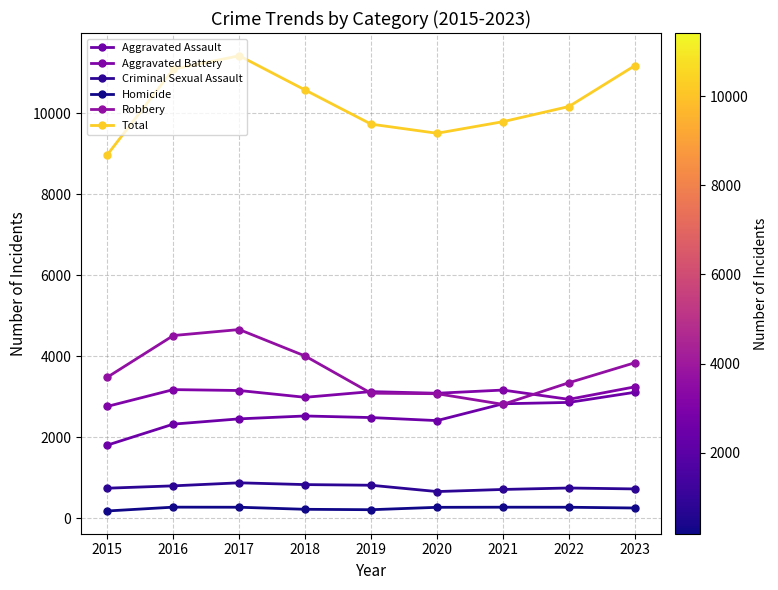

Is this an area chart (filled region under the line)?

No